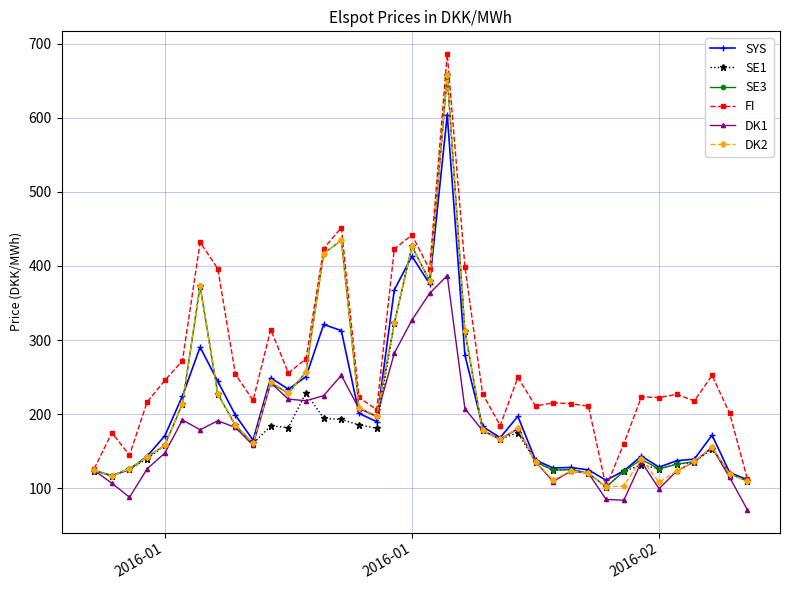

What is the greatest value displayed?

685.9